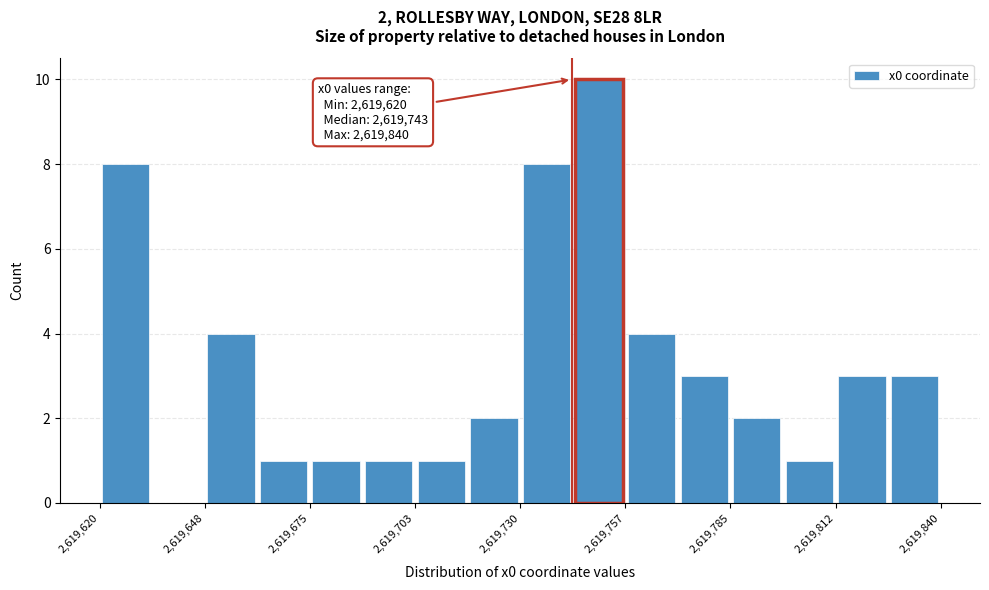

Read against the x-axis, roughly where is the centre of the tallest bar?

2619750